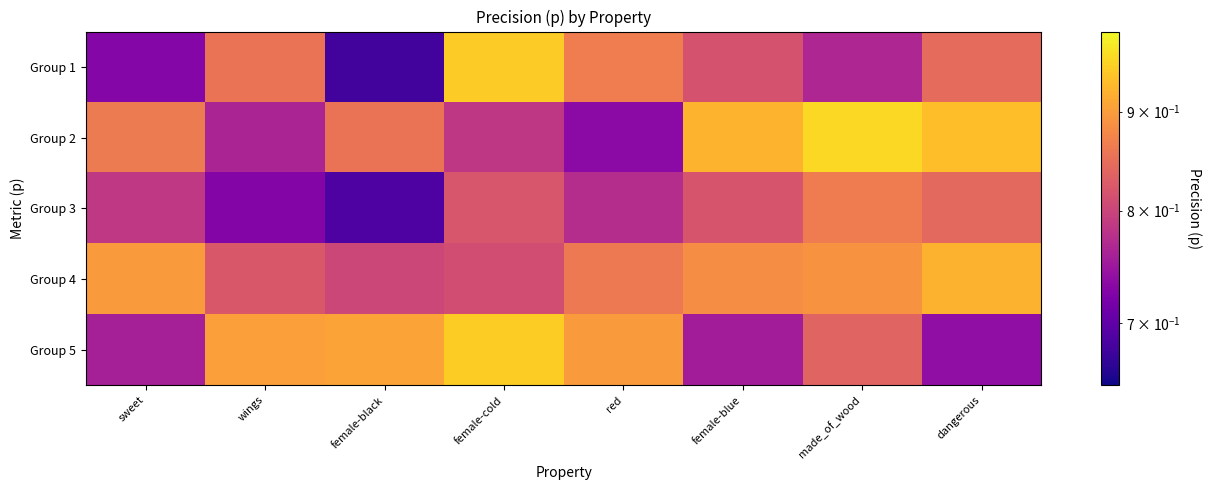

Which has a higher value, made_of_wood or female-blue?

female-blue